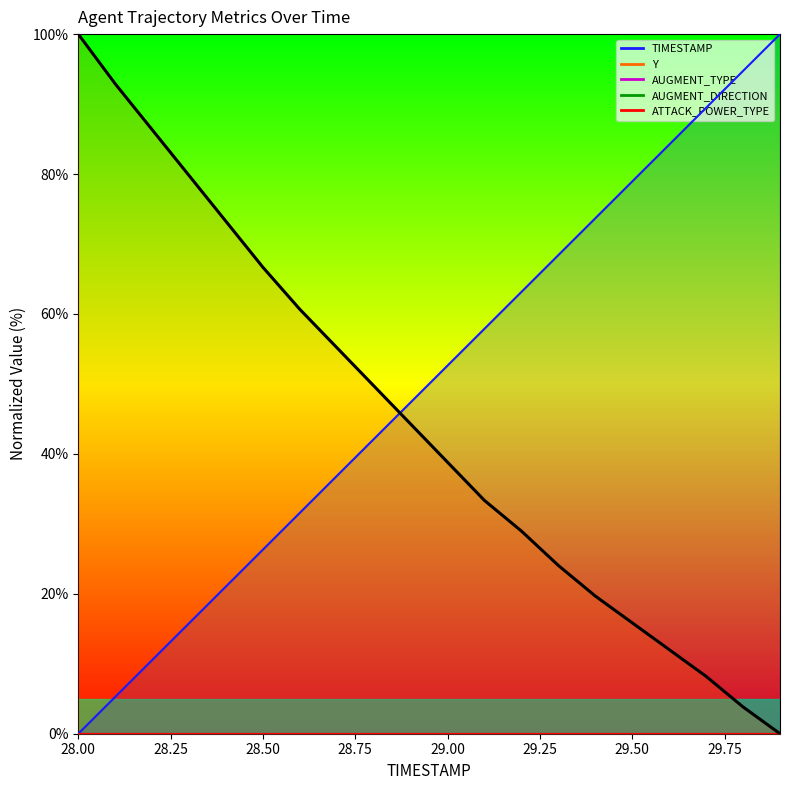

What is the sum of all values?

893.4